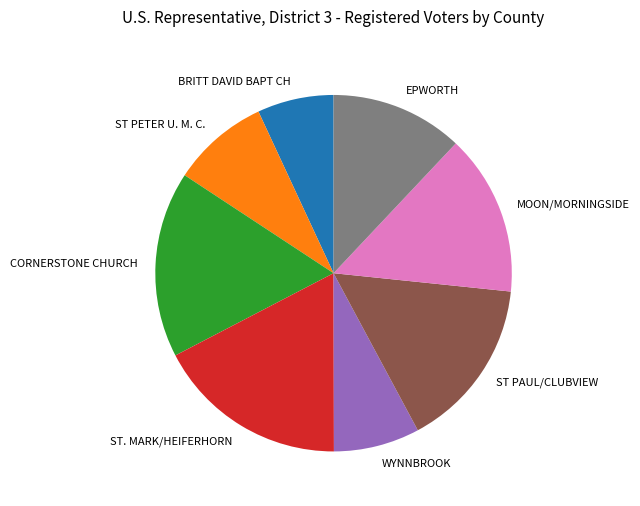

Rank the categories by value from lowest to highest.

BRITT DAVID BAPT CH, WYNNBROOK, ST PETER U. M. C., EPWORTH, MOON/MORNINGSIDE, ST PAUL/CLUBVIEW, CORNERSTONE CHURCH, ST. MARK/HEIFERHORN